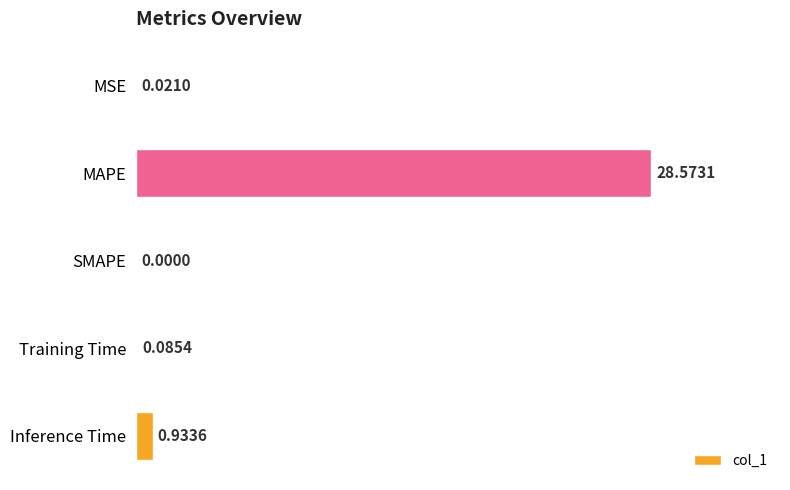

At which label is the value closest to 14?

Inference Time